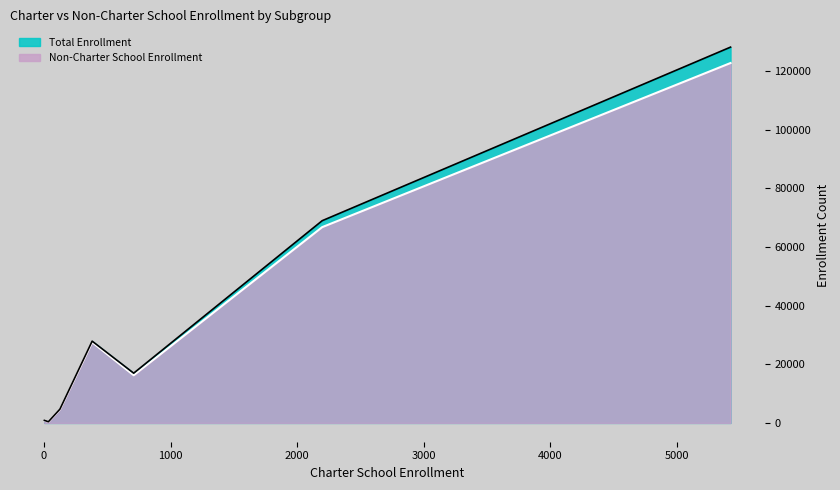

The value of Total Enrollment at Migrant Education is 487. True or false?

False